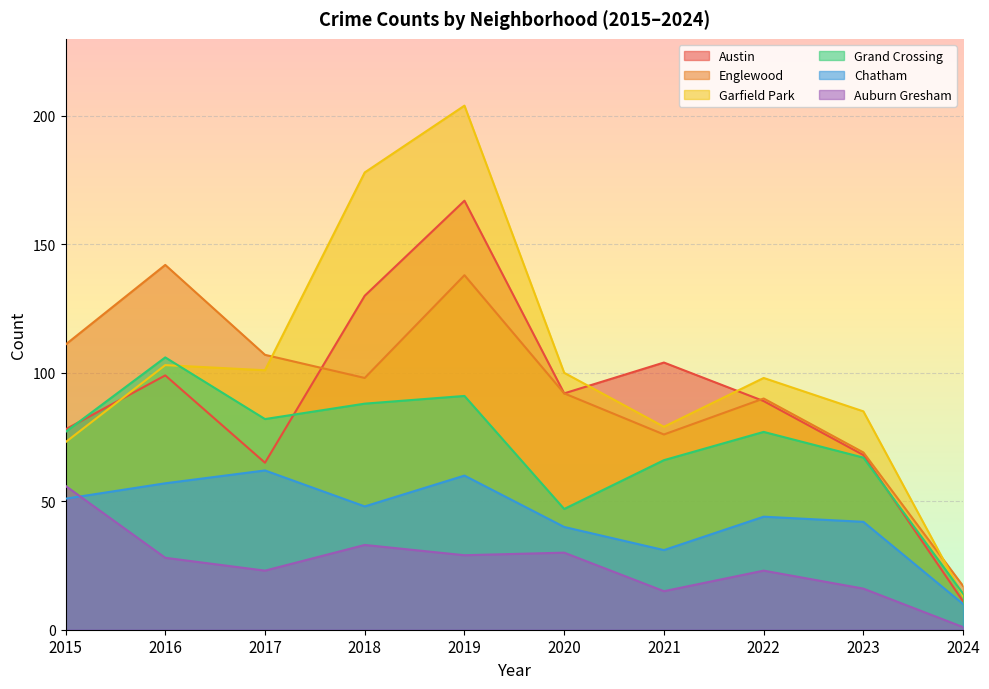

The Garfield Park series shows 98 at 2022. True or false?

True